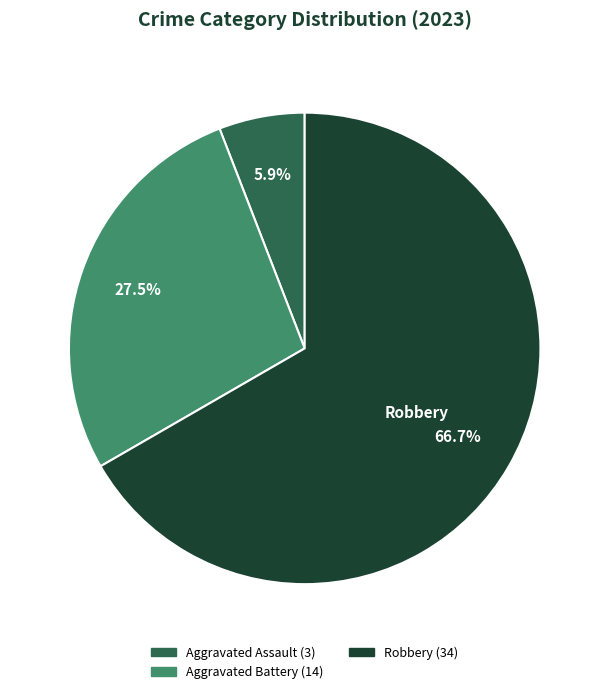

Is there any slice that represents more than half of the pie?

Yes